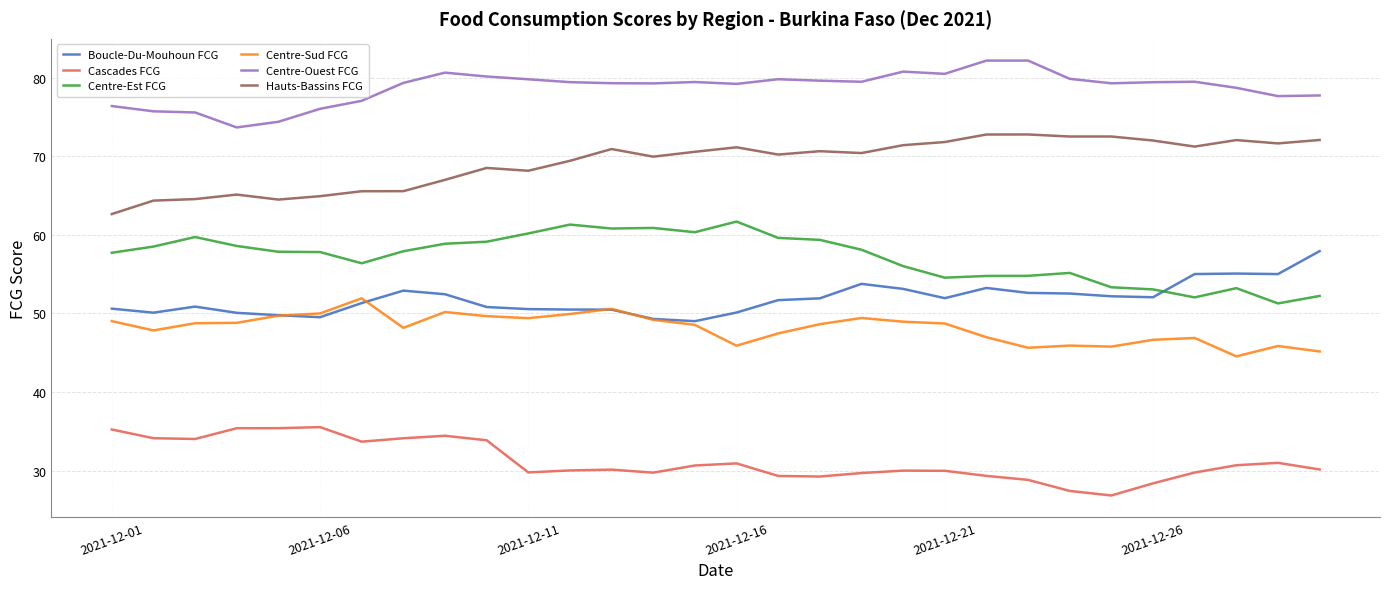

Rank the series by their maximum value, from highest to lowest.

Centre-Ouest FCG, Hauts-Bassins FCG, Centre-Est FCG, Boucle-Du-Mouhoun FCG, Centre-Sud FCG, Cascades FCG